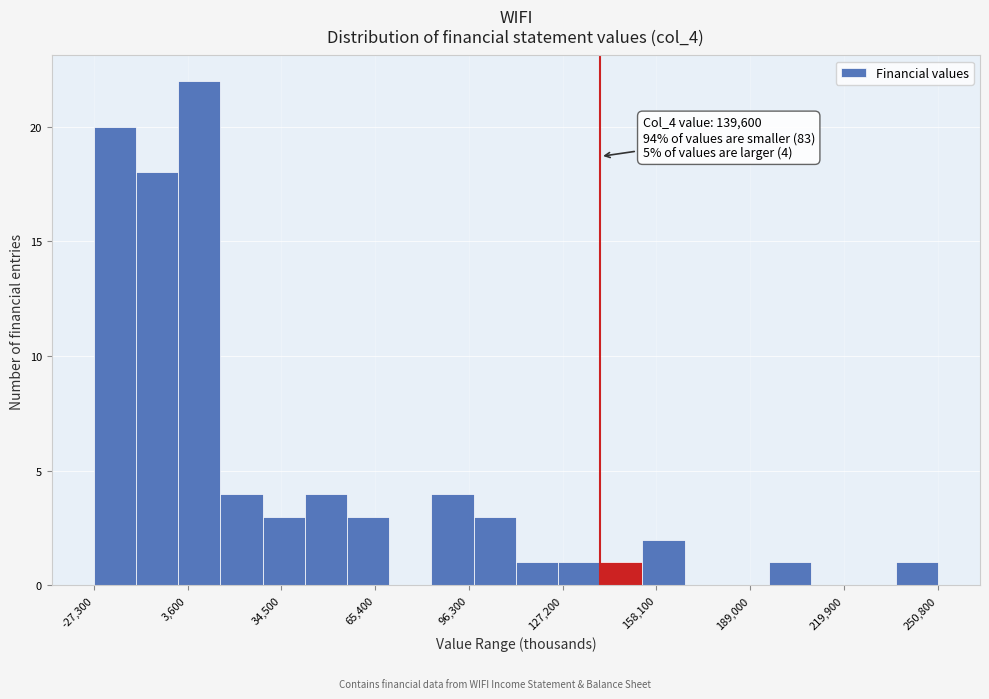

Read against the x-axis, roughly where is the centre of the tallest bar?

5000